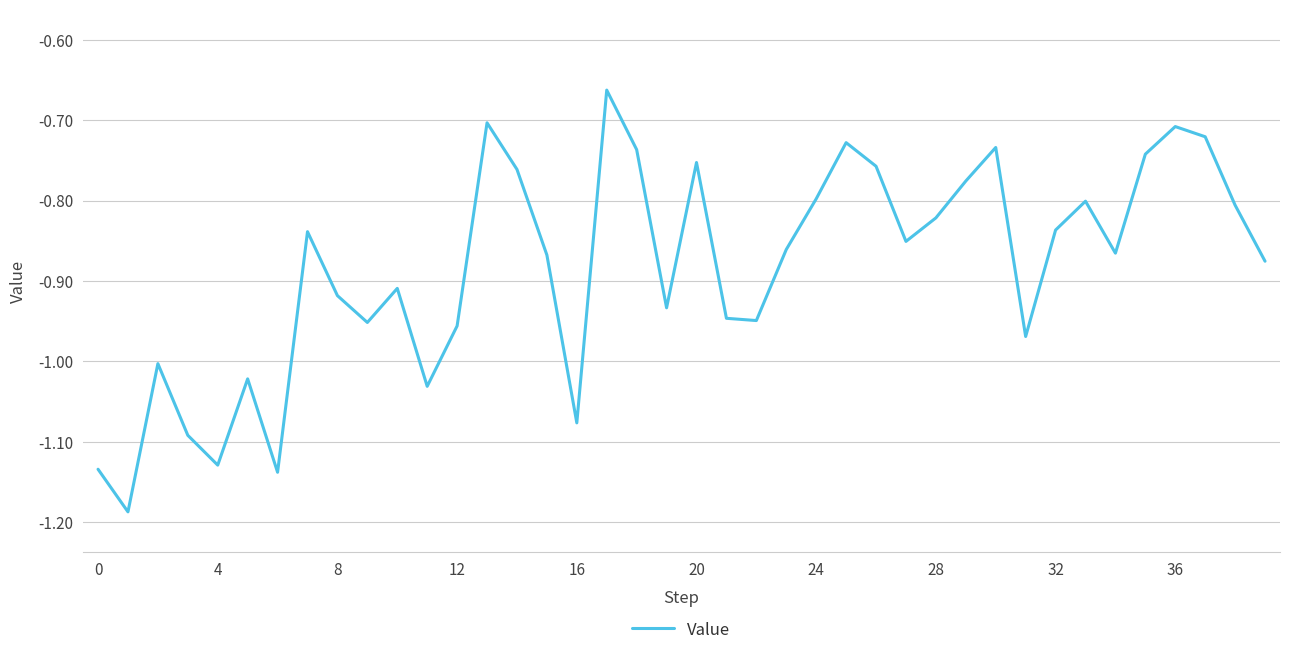

The value at 0 is -1.9. True or false?

False